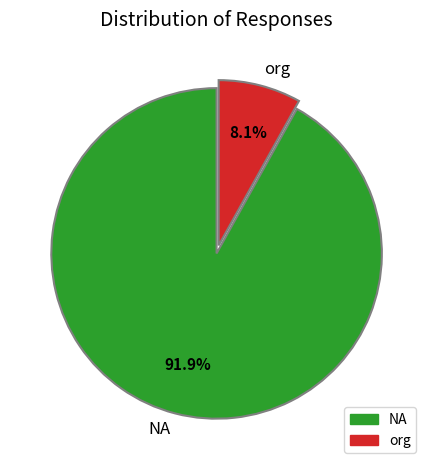

To the nearest percent, what is the difference between the org and NA slice percentages?

84%